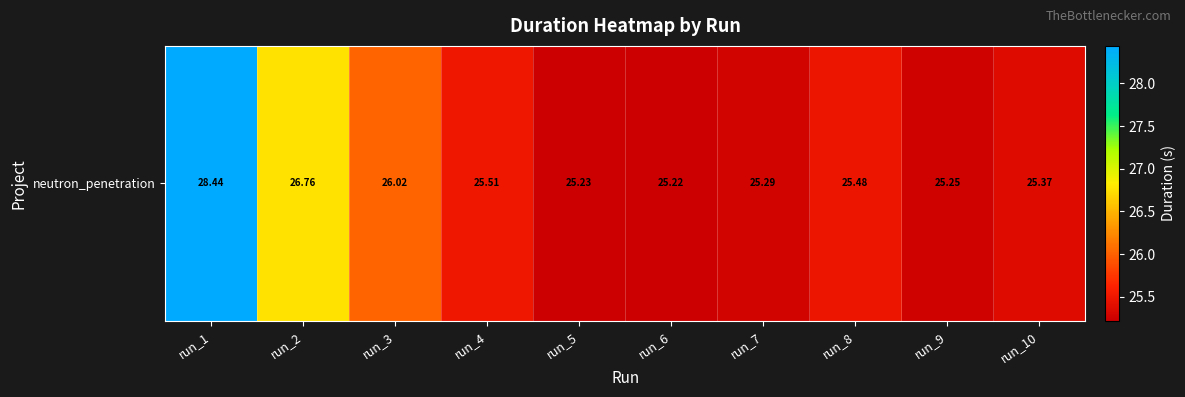

What is the change in value from run_7 to run_8?

+0.2